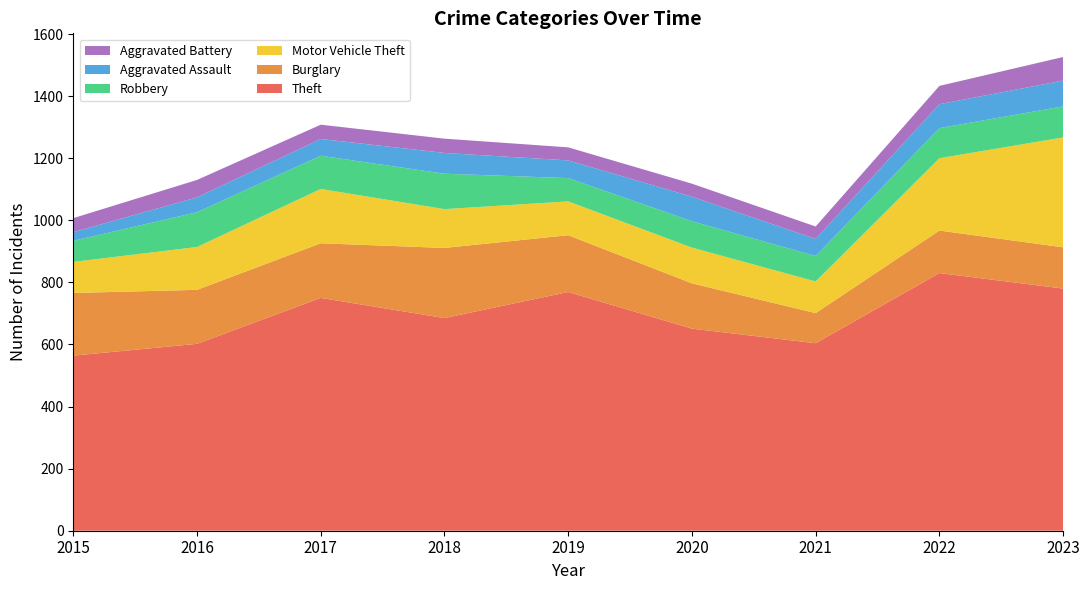

Reading left to right, what are all the values shown in this chart?

Theft: 564	602	750	685	769	651	604	830	780
Burglary: 202	174	176	226	183	146	97	137	133
Motor Vehicle Theft: 100	138	175	125	109	115	102	233	354
Robbery: 68	112	107	114	75	85	82	97	100
Aggravated Assault: 28	48	54	67	57	79	55	77	83
Aggravated Battery: 45	56	46	46	42	42	40	59	76